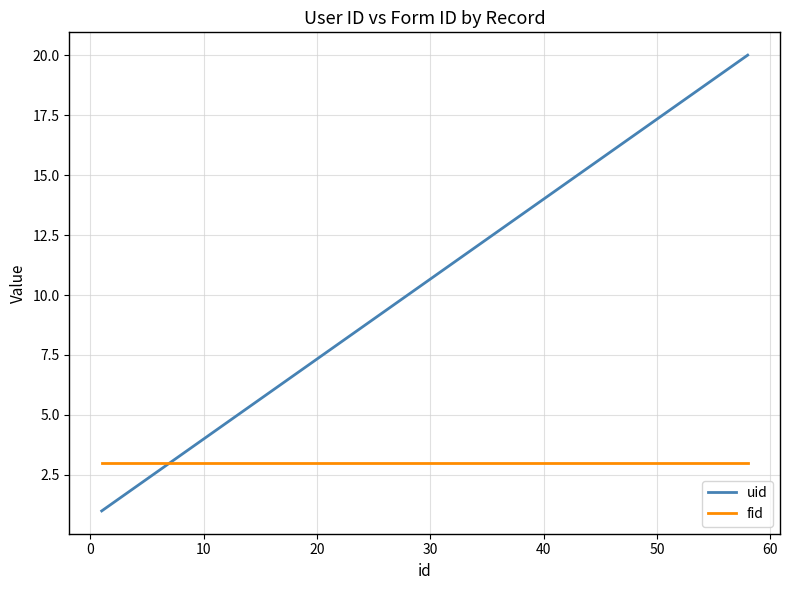

Which series has the largest range (max minus min)?

uid